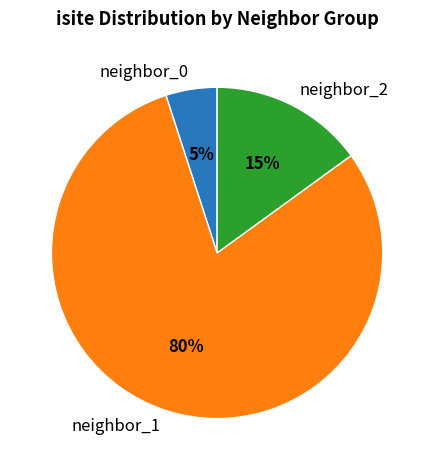

Which slice is the smallest?

neighbor_0